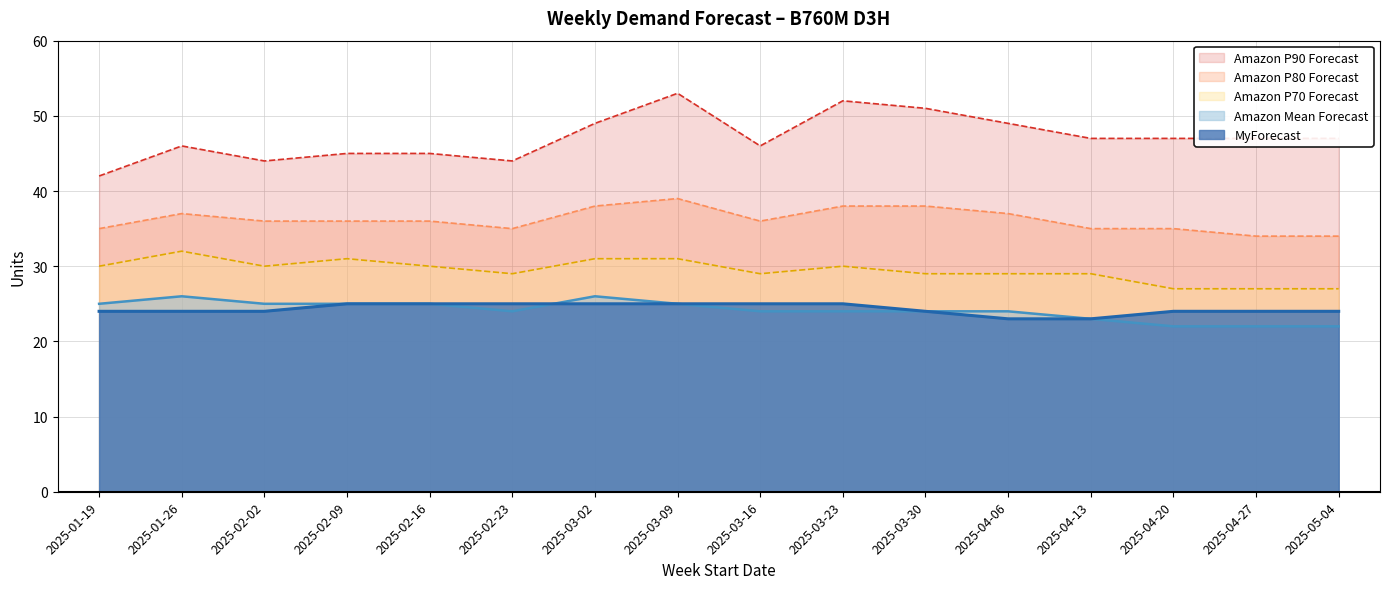

What position from the left is 2025-03-02?

7